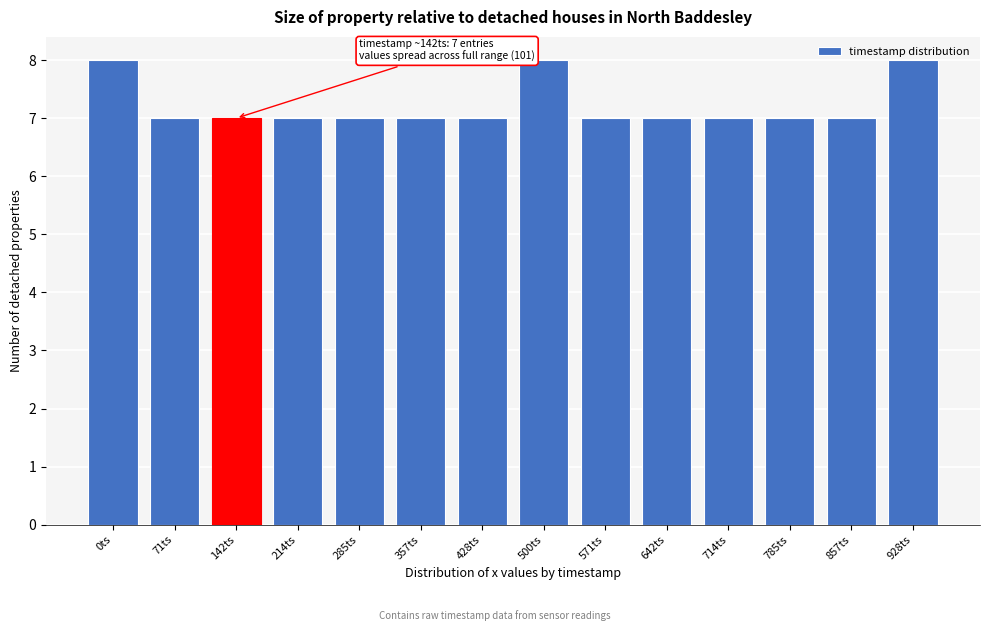

What is the maximum value shown in the chart?

8